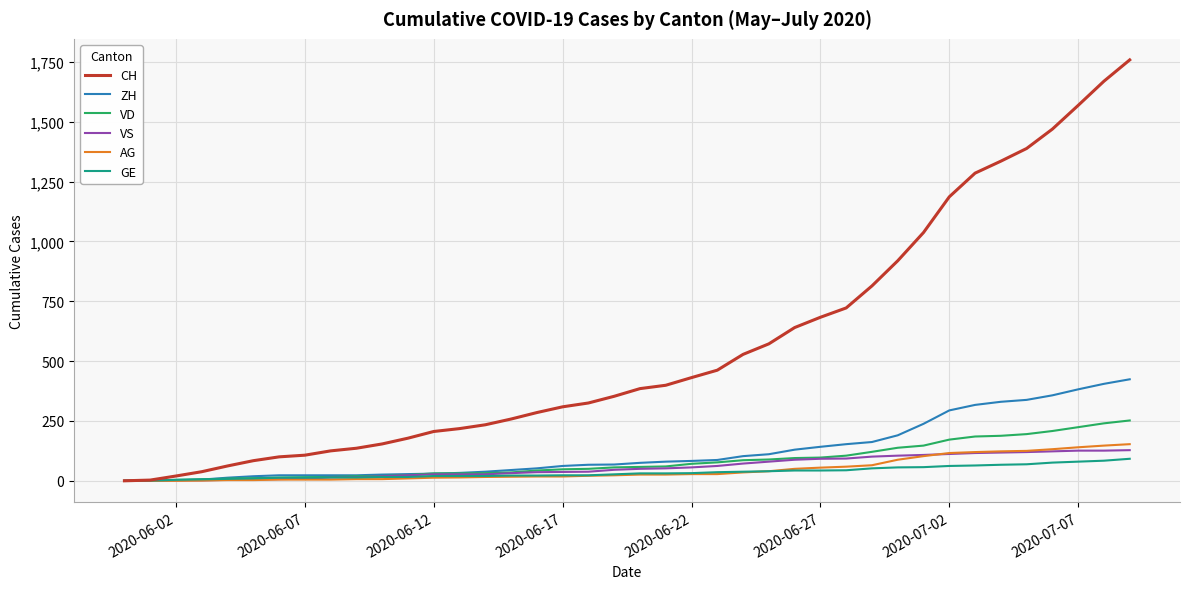

How many lines are shown in the chart?

6